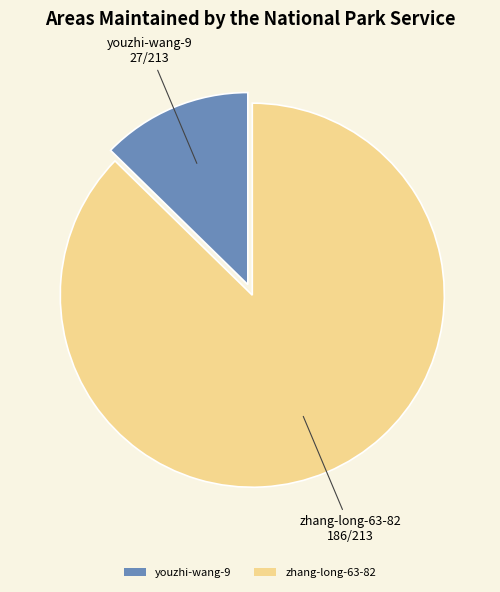

Which has a higher value, youzhi-wang-9 or zhang-long-63-82?

zhang-long-63-82